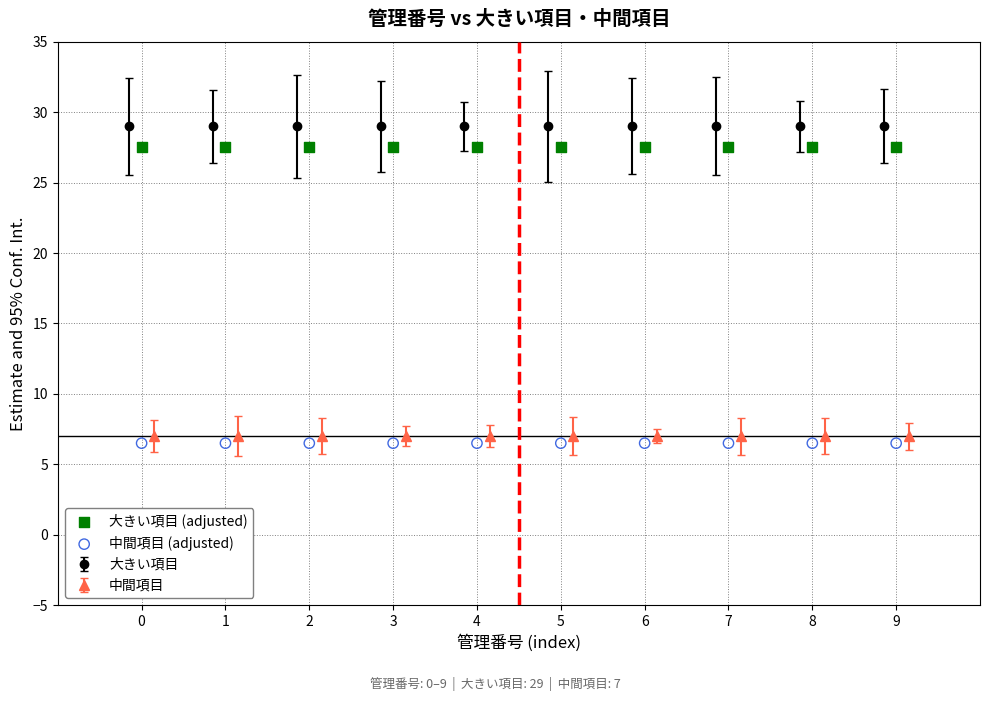

Which series reaches the maximum Y coordinate?

大きい項目 (adjusted)